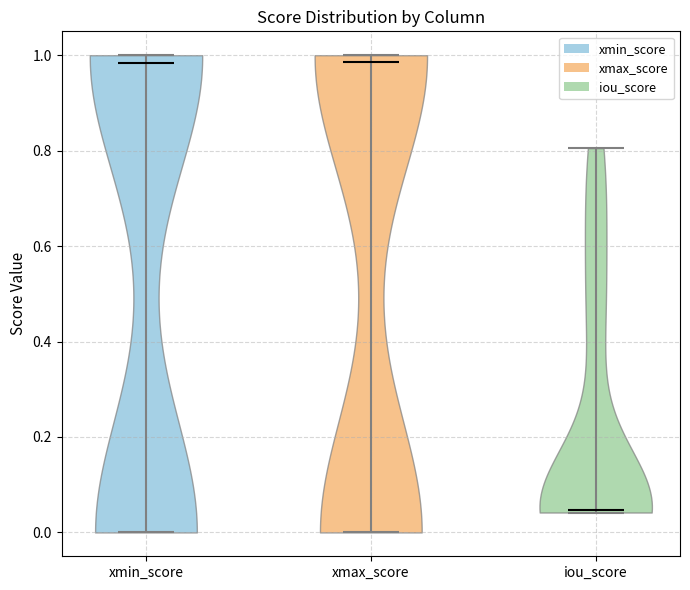

What is the highest point the violin for xmin_score reaches on the y-axis? The values are not printed on the chart, so give them approximately, as read against the axis.

1.00